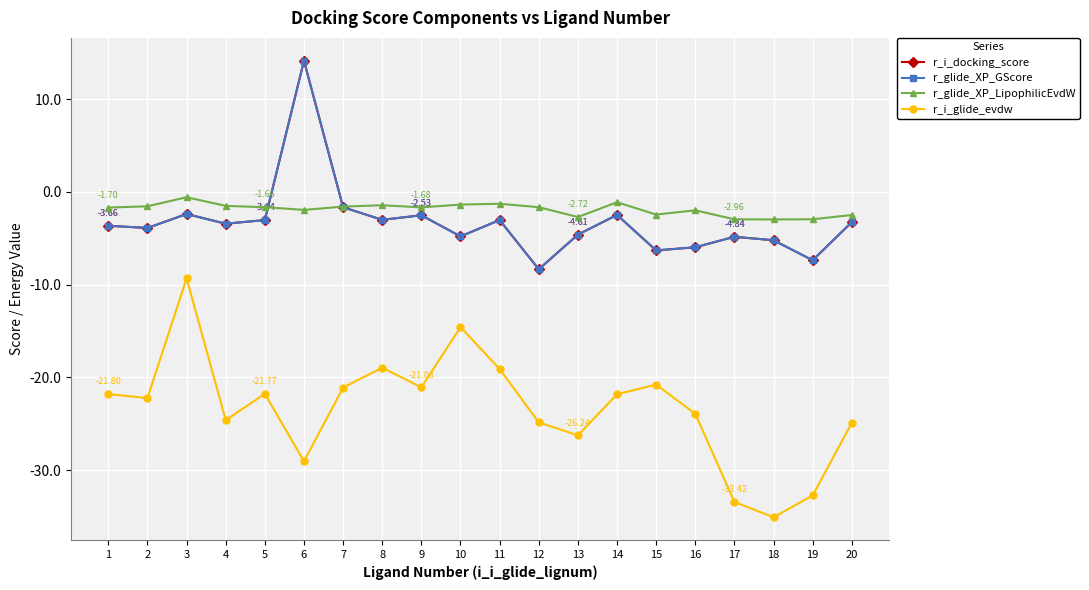

Does the chart have visible grid lines?

Yes